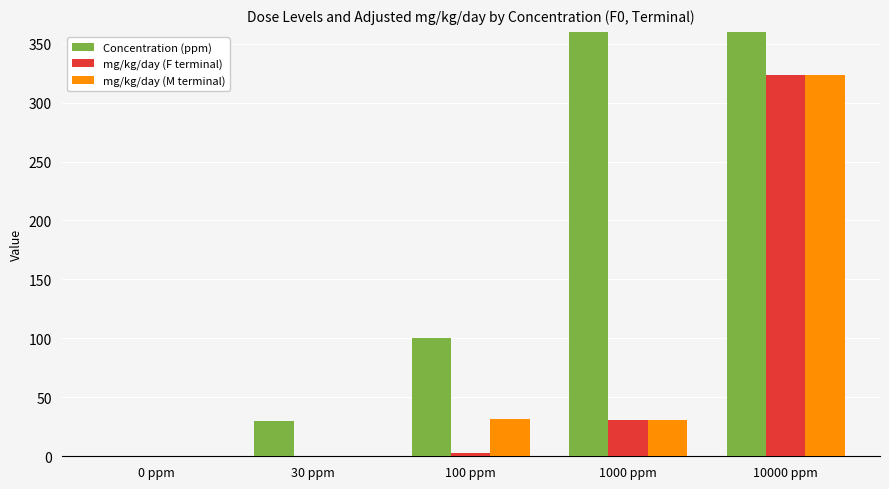

What is the label of the 2nd bar from the right?

1000 ppm